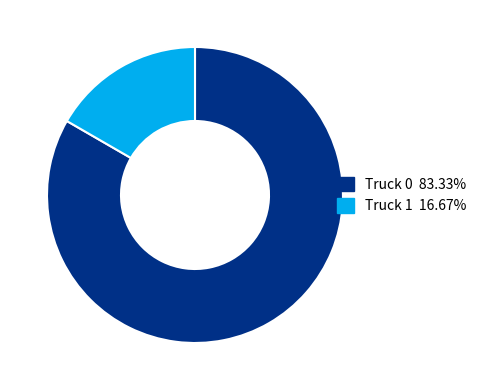

The Truck 0 slice represents 83% of the pie. True or false?

True